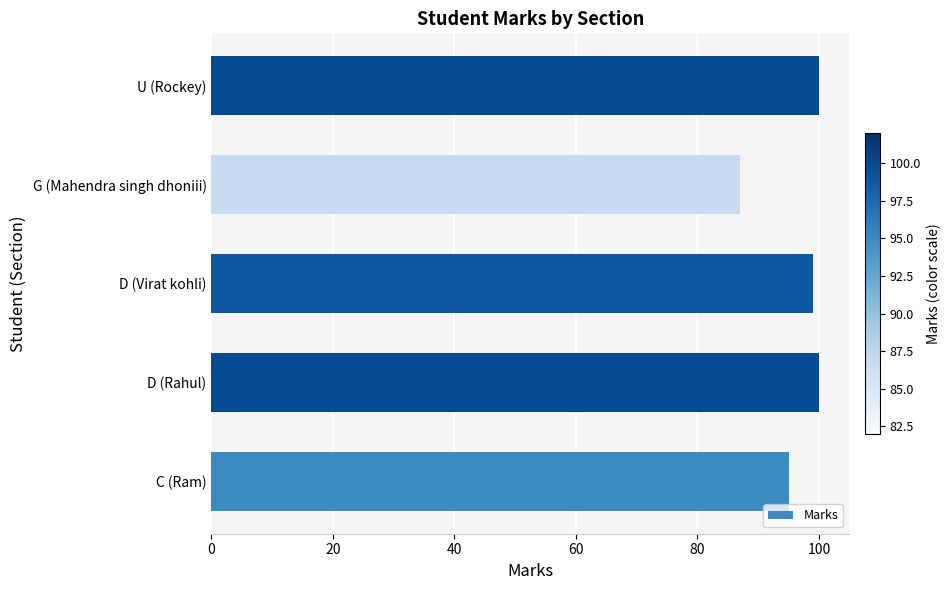

What is the smallest value displayed?

87